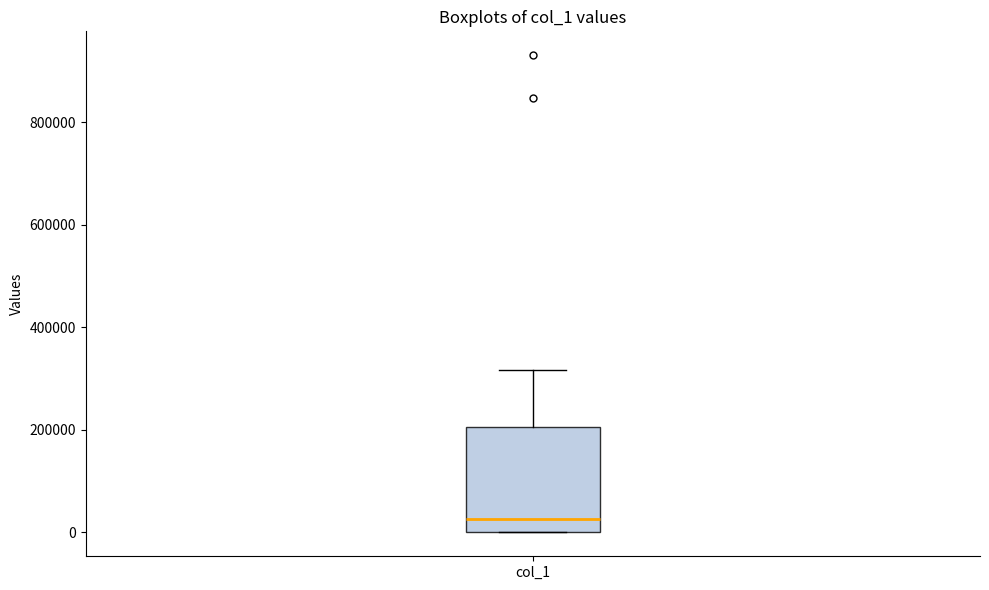

Where does the median line of the box for col_1 sit on the y-axis? The values are not printed on the chart, so give them approximately, as read against the axis.

20000